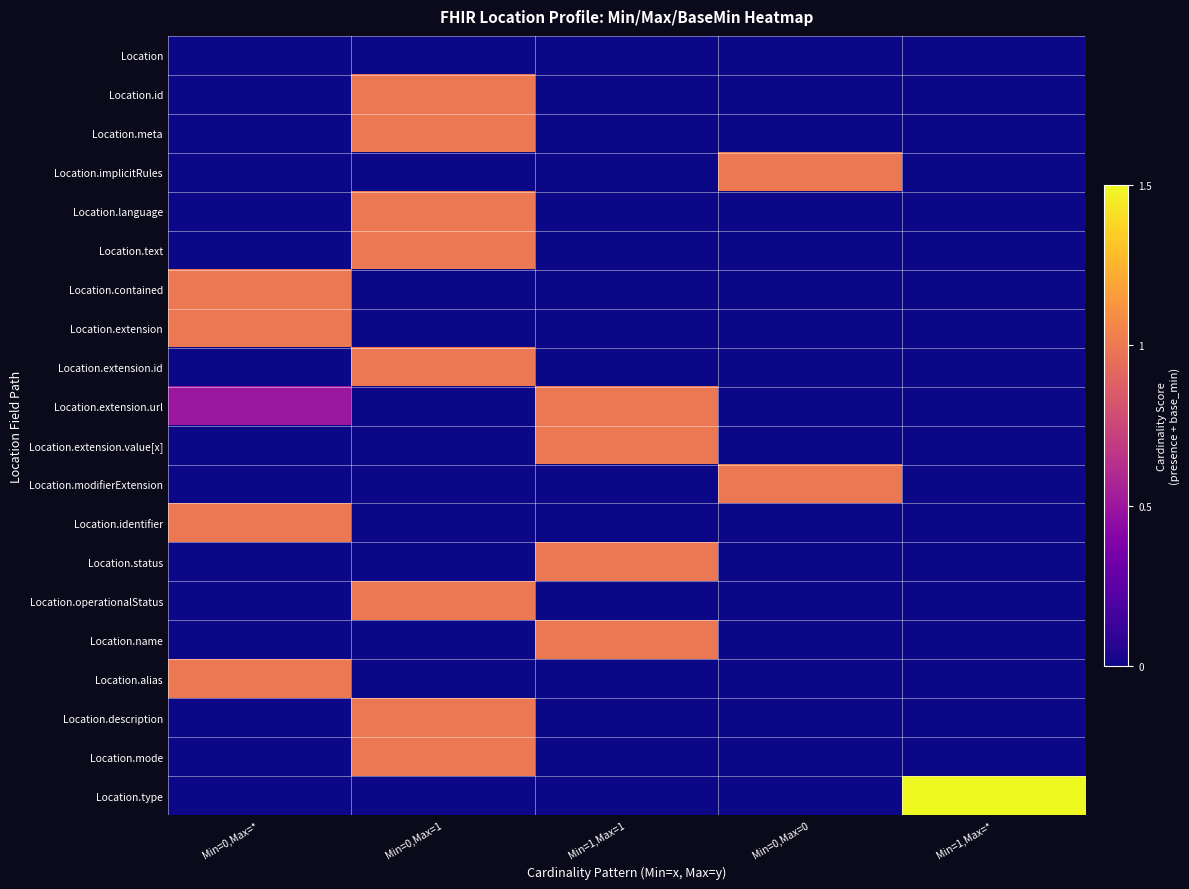

How many series are shown in this chart?

20